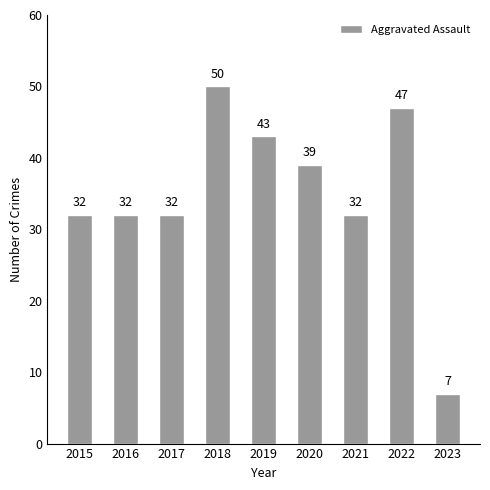

Reading right to left, extract all data points from this chart.

2023=7	2022=47	2021=32	2020=39	2019=43	2018=50	2017=32	2016=32	2015=32